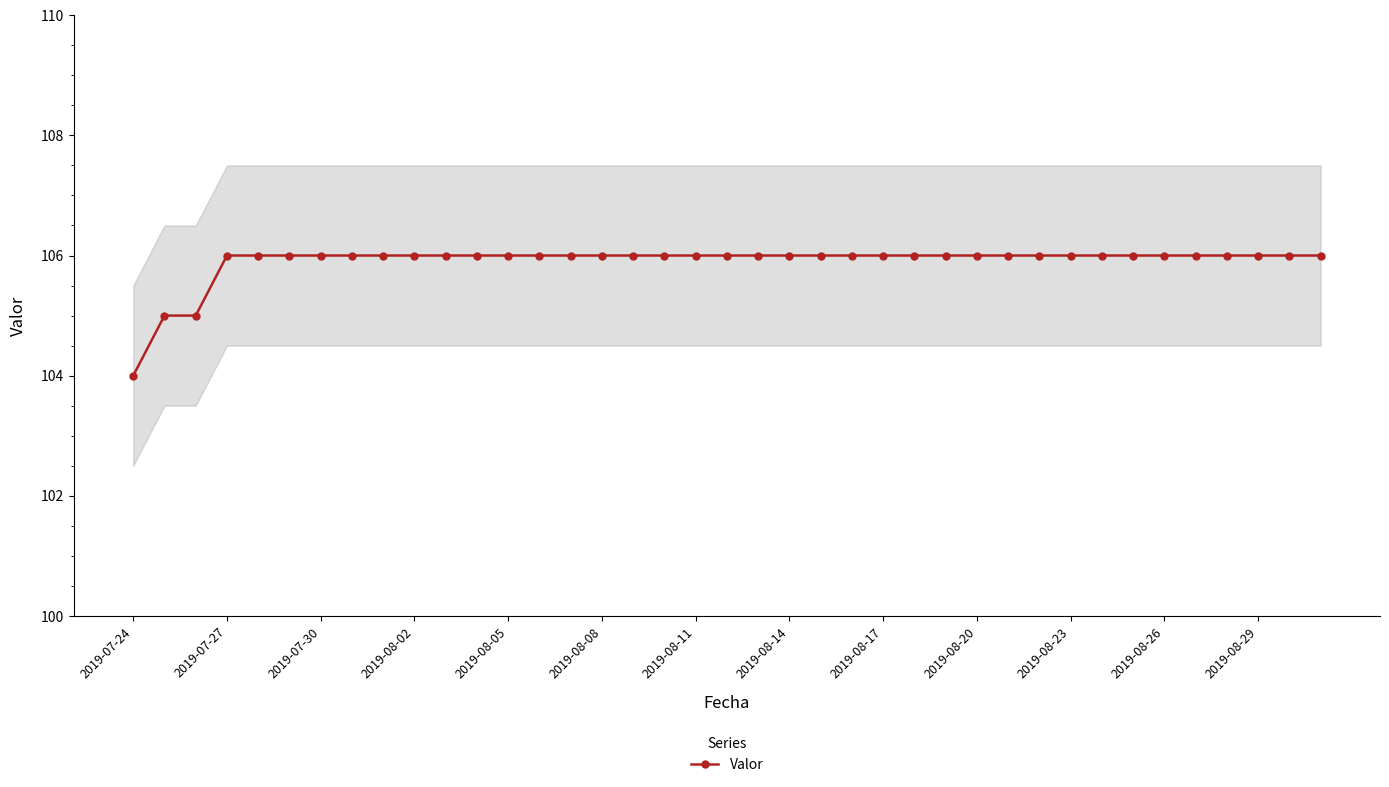

What is the maximum value for Valor?

106